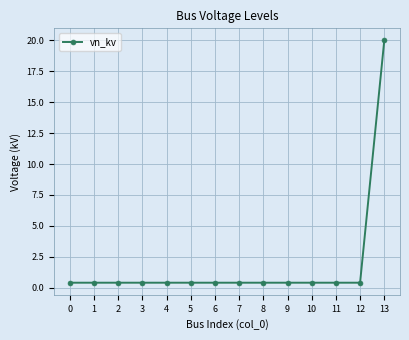

The chart shows a value of 0.4 at 11. True or false?

True